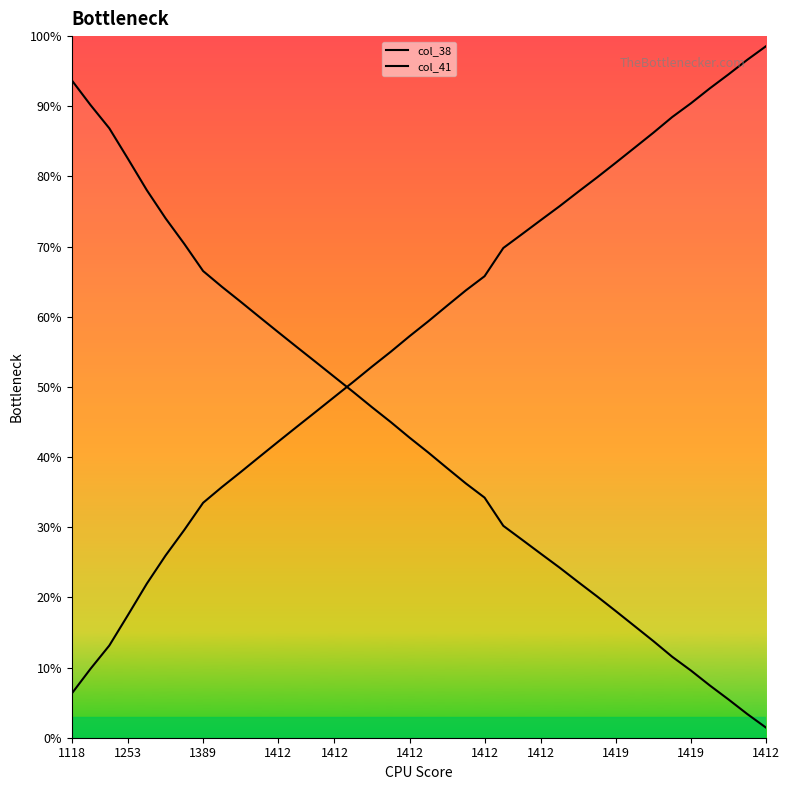

Reading left to right, extract all data points from this chart.

col_38: 93.7	90.2	86.9	82.5	78.0	74.0	70.4	66.5	64.3	62.1	60.0	57.8	55.7	53.6	51.4	49.3	47.1	45.0	42.8	40.7	38.4	36.2	34.2	30.2	28.2	26.2	24.2	22.2	20.1	18.0	15.9	13.8	11.5	9.6	7.5	5.5	3.4	1.4
col_41: 6.3	9.8	13.1	17.5	22.0	26.0	29.6	33.5	35.7	37.9	40.0	42.2	44.3	46.4	48.6	50.7	52.9	55.0	57.2	59.3	61.6	63.8	65.8	69.8	71.8	73.8	75.8	77.8	79.9	82.0	84.1	86.2	88.5	90.4	92.5	94.5	96.6	98.6